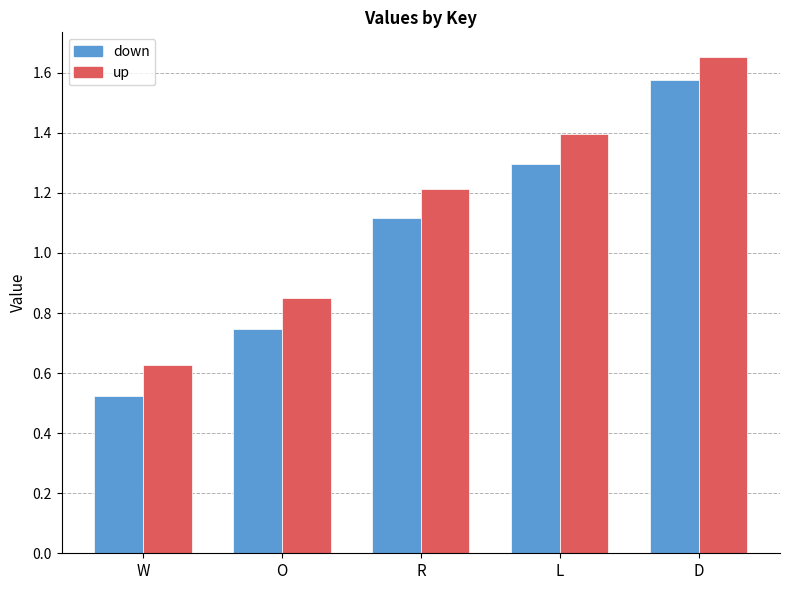

At which label does down reach its minimum?

W